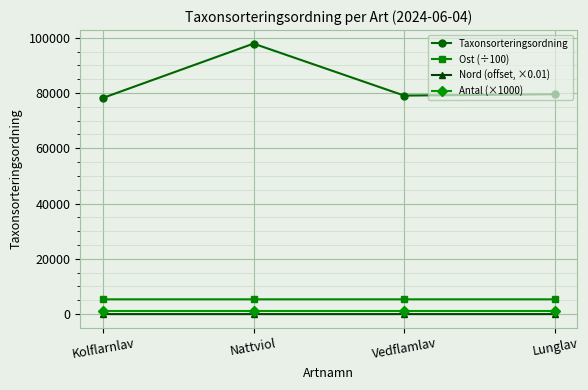

True or false: Nord (offset, ×0.01) and Taxonsorteringsordning cross at least once.

False